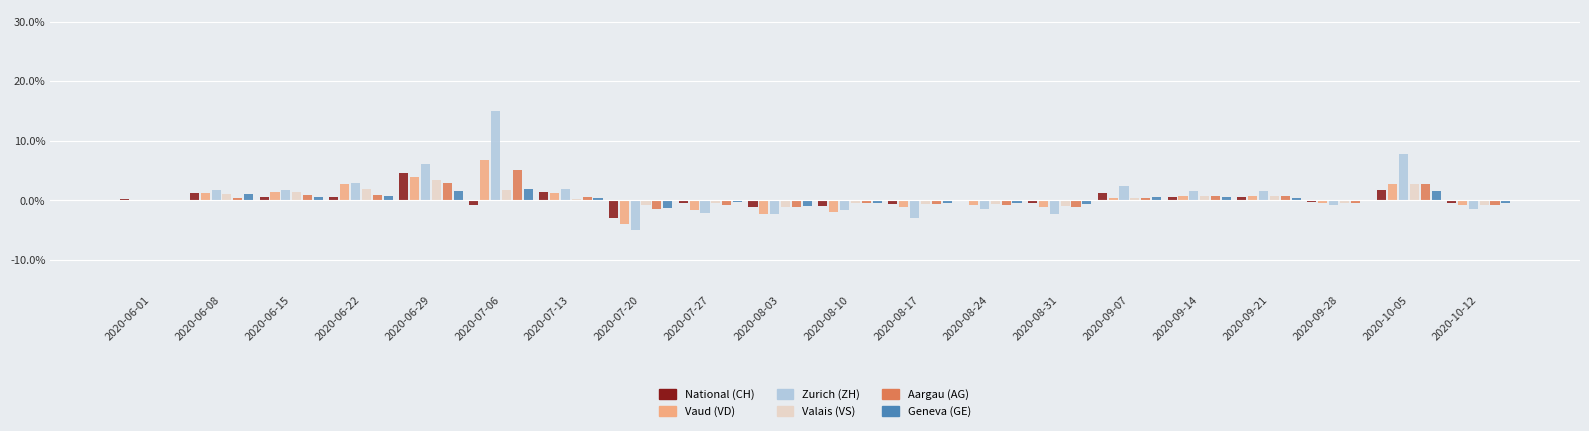

Reading left to right, list all the values displayed in this chart.

National (CH): 0.0	0.0	0.0	0.0	0.0	-0.0	0.0	-0.0	-0.0	-0.0	-0.0	-0.0	-0.0	-0.0	0.0	0.0	0.0	-0.0	0.0	-0.0
Vaud (VD): 0.0	0.0	0.0	0.0	0.0	0.1	0.0	-0.0	-0.0	-0.0	-0.0	-0.0	-0.0	-0.0	0.0	0.0	0.0	-0.0	0.0	-0.0
Zurich (ZH): 0.0	0.0	0.0	0.0	0.1	0.1	0.0	-0.0	-0.0	-0.0	-0.0	-0.0	-0.0	-0.0	0.0	0.0	0.0	-0.0	0.1	-0.0
Valais (VS): 0.0	0.0	0.0	0.0	0.0	0.0	0.0	-0.0	-0.0	-0.0	-0.0	-0.0	-0.0	-0.0	0.0	0.0	0.0	-0.0	0.0	-0.0
Aargau (AG): 0.0	0.0	0.0	0.0	0.0	0.1	0.0	-0.0	-0.0	-0.0	-0.0	-0.0	-0.0	-0.0	0.0	0.0	0.0	-0.0	0.0	-0.0
Geneva (GE): 0.0	0.0	0.0	0.0	0.0	0.0	0.0	-0.0	-0.0	-0.0	-0.0	-0.0	-0.0	-0.0	0.0	0.0	0.0	-0.0	0.0	-0.0